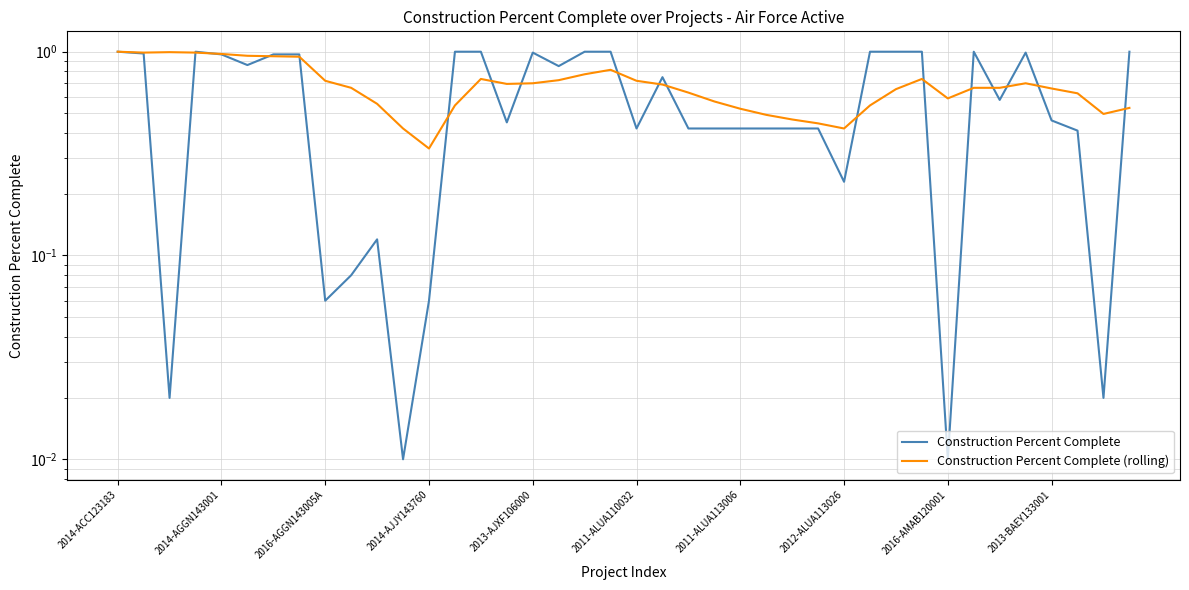

Read the Construction Percent Complete value at 2014-AJJY143760.

0.1